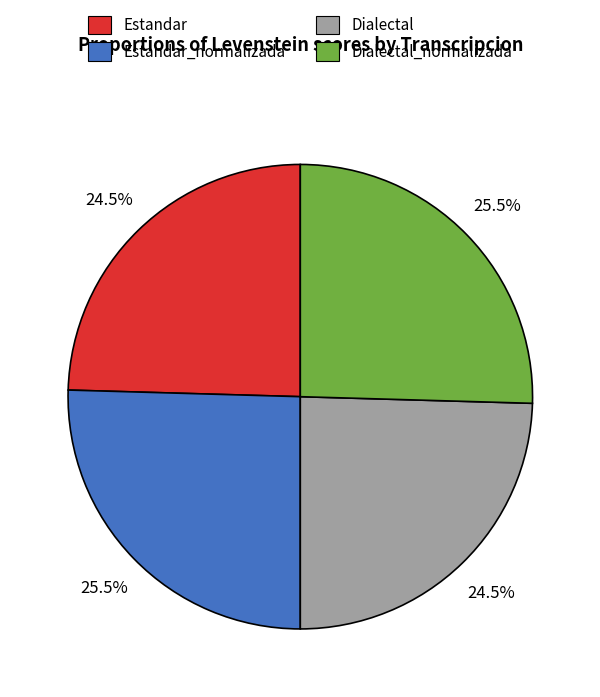

Is there a majority slice in this chart?

No